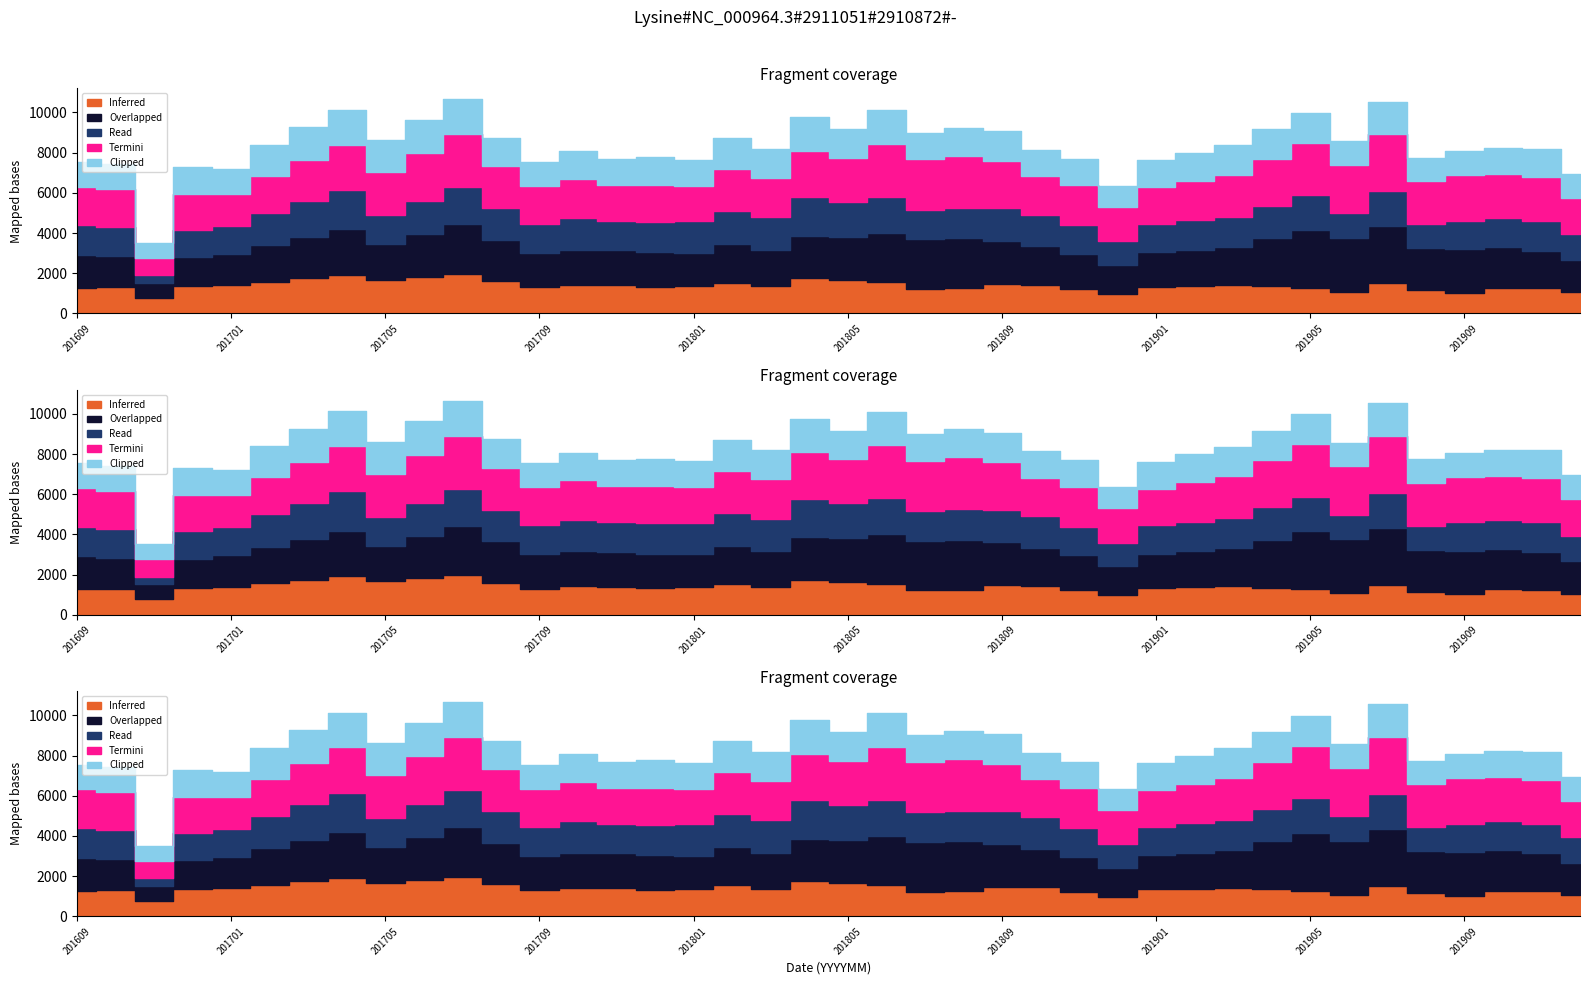

Which has a higher value, 201907 or 201702?

201702